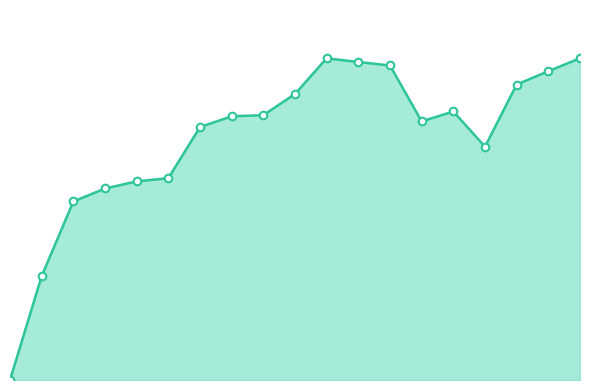

Does the chart have visible grid lines?

No